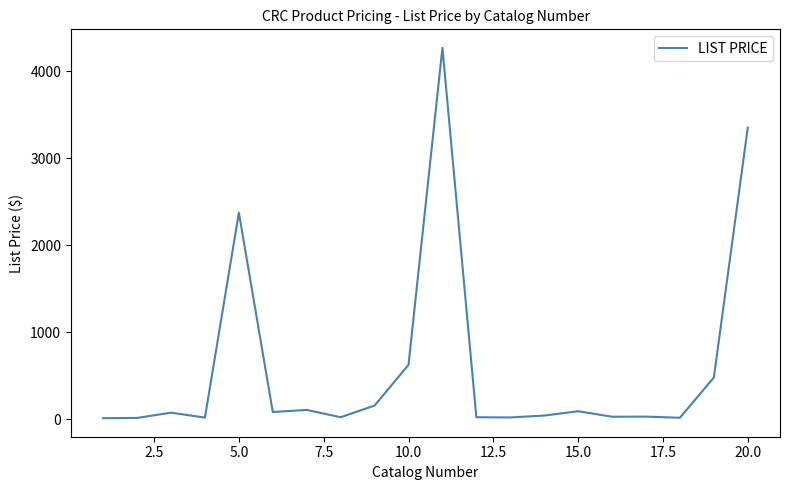

True or false: there are more than 1 points higher than both neighbors.

True